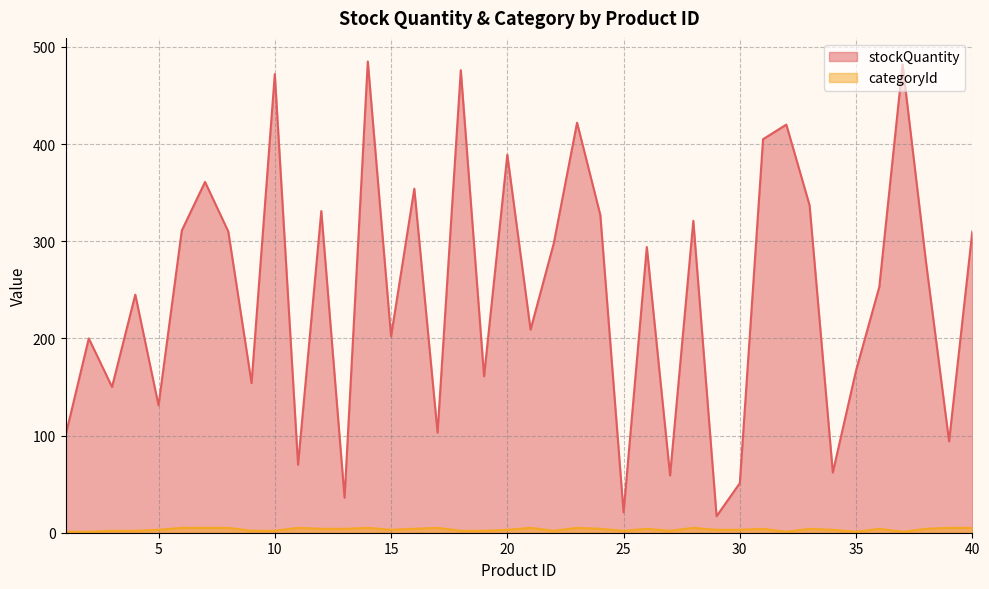

List the labels in order of categoryId value, smallest first.

1, 2, 32, 35, 37, 3, 4, 9, 10, 18, 19, 22, 25, 27, 5, 15, 20, 29, 30, 34, 12, 13, 16, 24, 26, 31, 33, 36, 38, 6, 7, 8, 11, 14, 17, 21, 23, 28, 39, 40